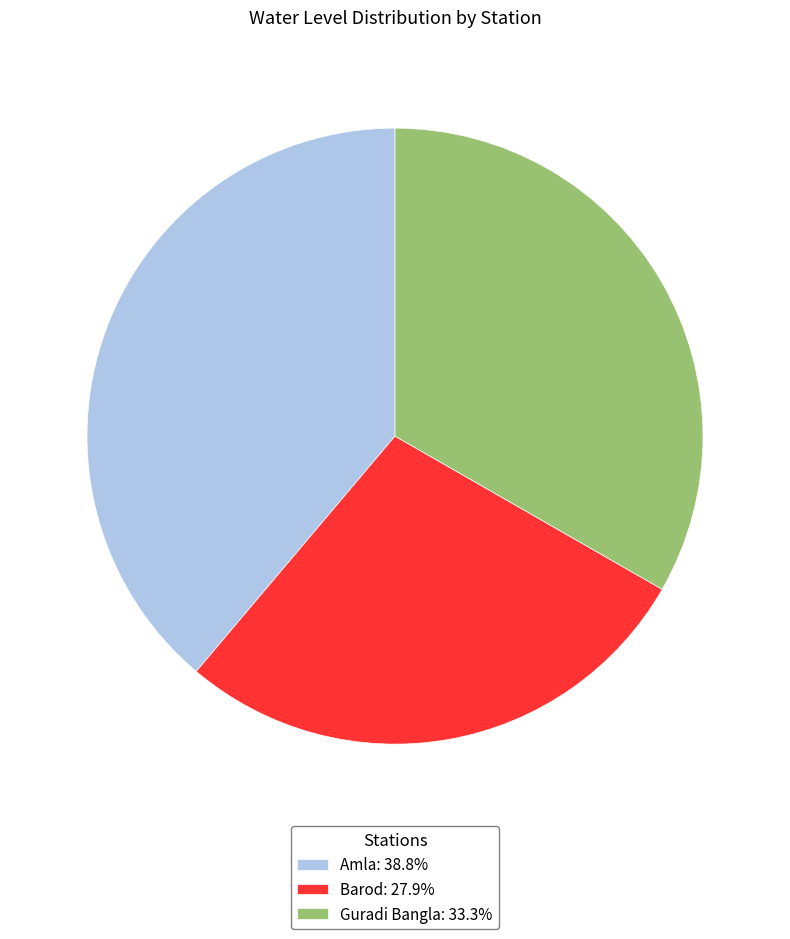

Count the number of slices in the pie.

3